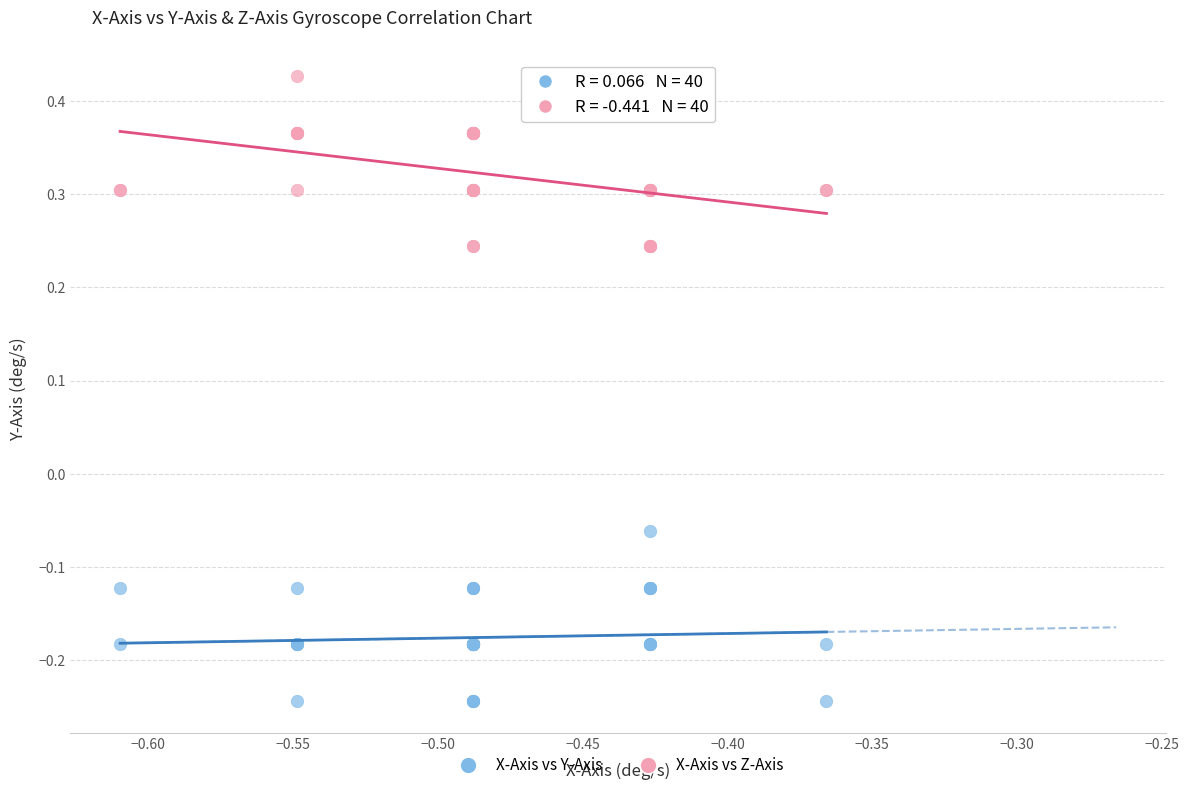

Which series contains the highest Y value?

X-Axis vs Z-Axis